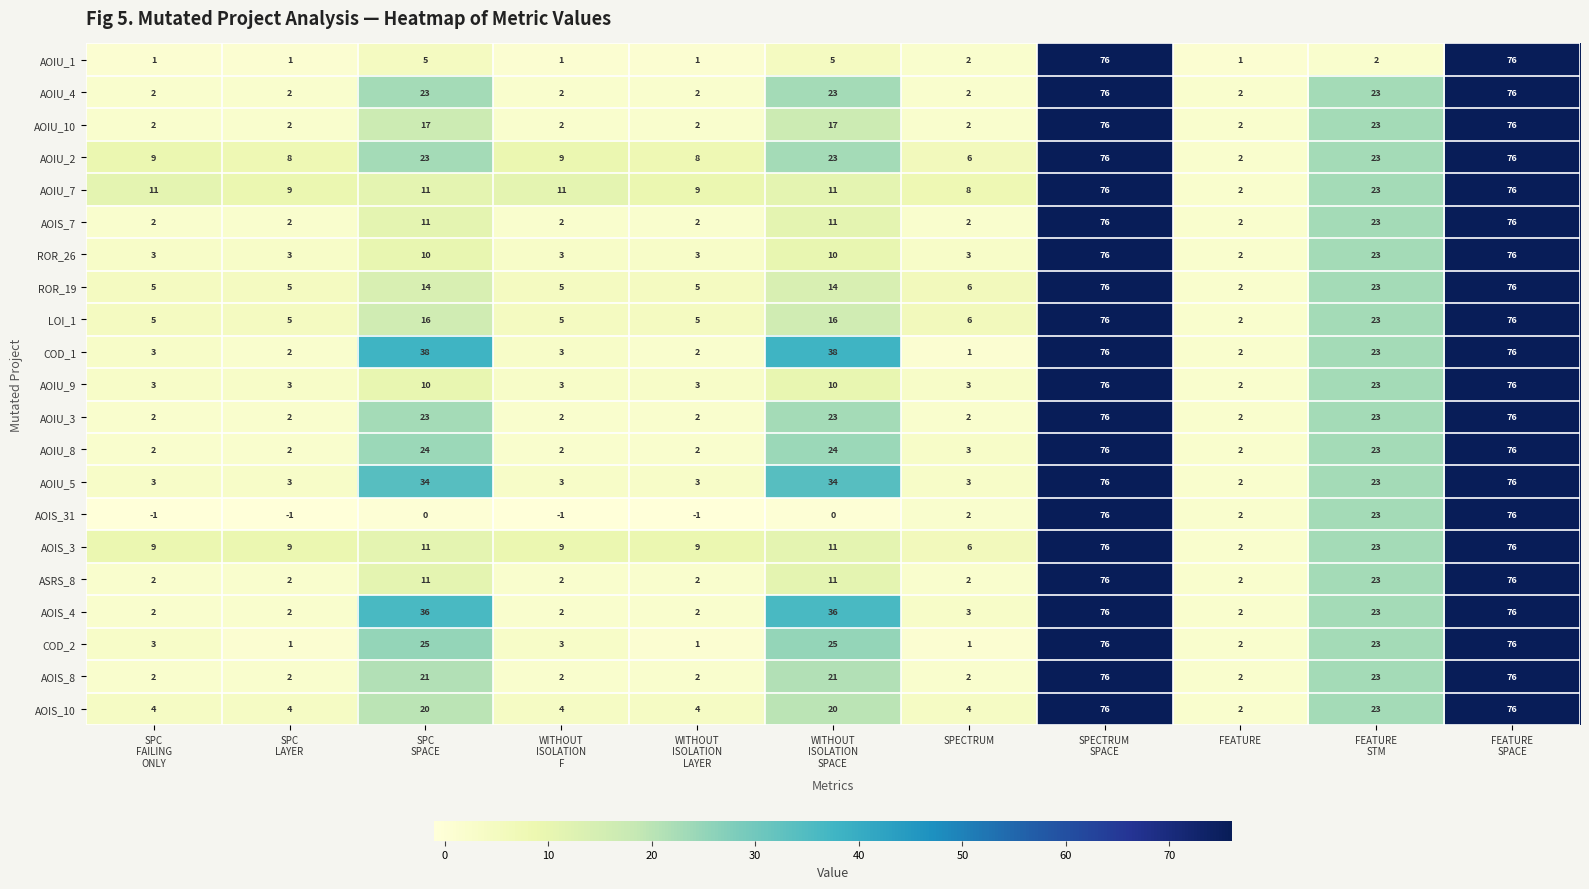

What is the difference between the maximum and minimum values in the LOI_1 series?

74